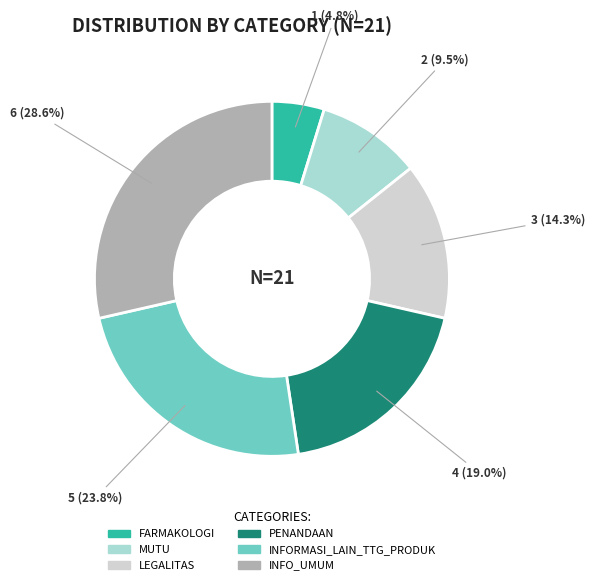

Does any single category account for the majority?

No